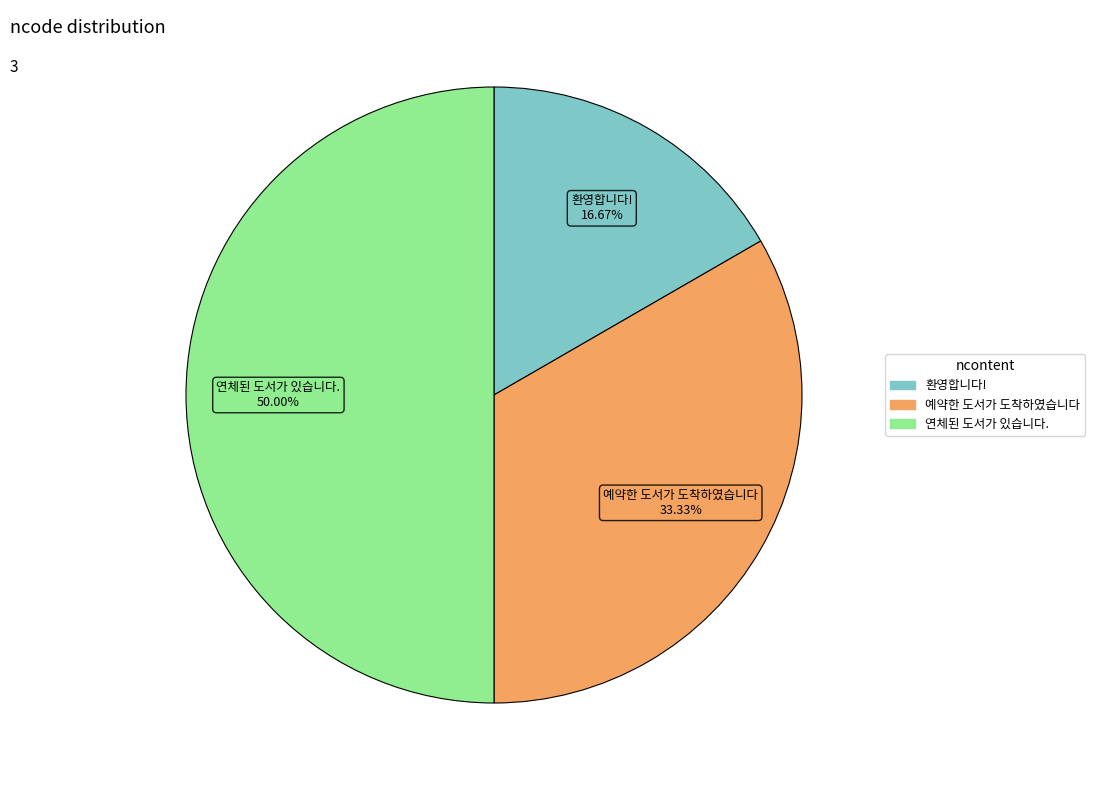

Rank the categories by value from highest to lowest.

연체된 도서가 있습니다., 예약한 도서가 도착하였습니다, 환영합니다!